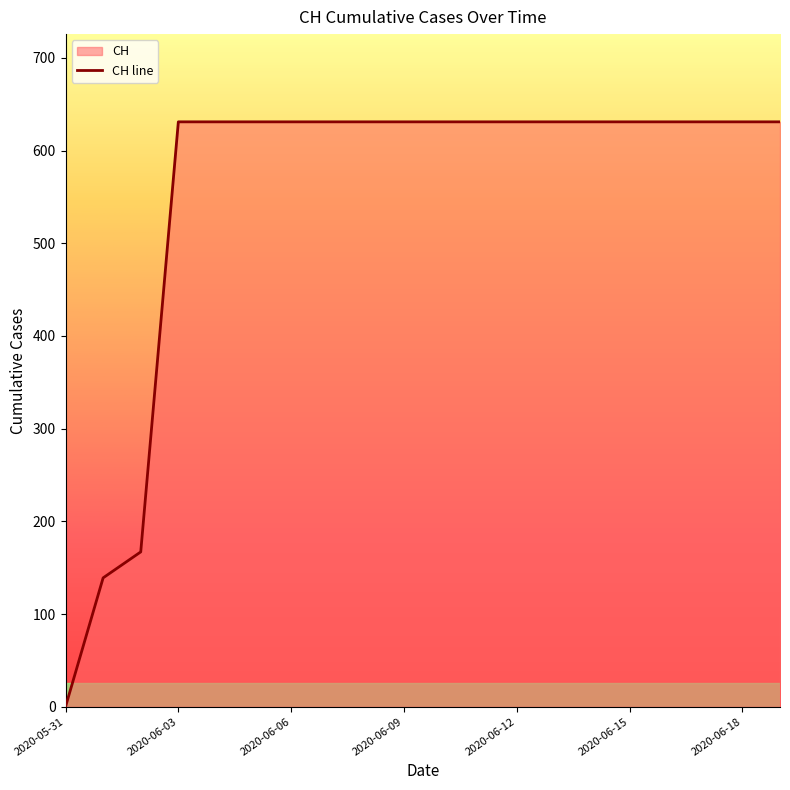

What is the value of the 3rd point from the left?

167